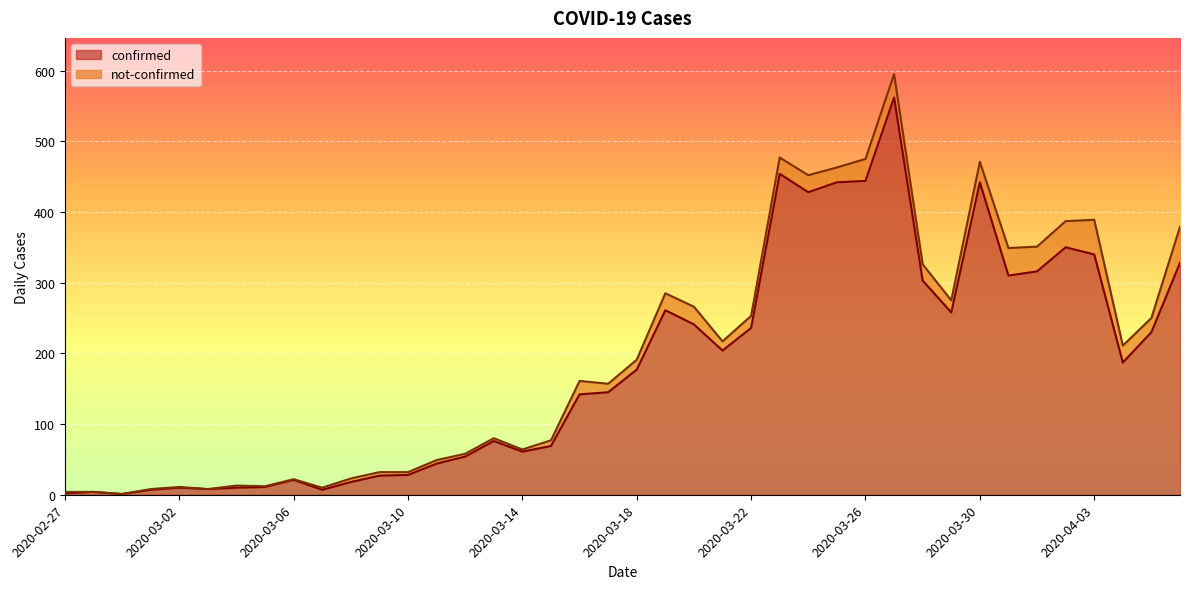

Reading left to right, extract all data points from this chart.

2020-02-27=2	2020-02-28=4	2020-02-29=1	2020-03-01=7	2020-03-02=10	2020-03-03=8	2020-03-04=10	2020-03-05=11	2020-03-06=21	2020-03-07=7	2020-03-08=18	2020-03-09=27	2020-03-10=28	2020-03-11=44	2020-03-12=54	2020-03-13=76	2020-03-14=61	2020-03-15=69	2020-03-16=142	2020-03-17=145	2020-03-18=177	2020-03-19=261	2020-03-20=241	2020-03-21=204	2020-03-22=236	2020-03-23=454	2020-03-24=428	2020-03-25=442	2020-03-26=444	2020-03-27=562	2020-03-28=303	2020-03-29=258	2020-03-30=442	2020-03-31=310	2020-04-01=316	2020-04-02=350	2020-04-03=340	2020-04-04=187	2020-04-05=230	2020-04-06=328